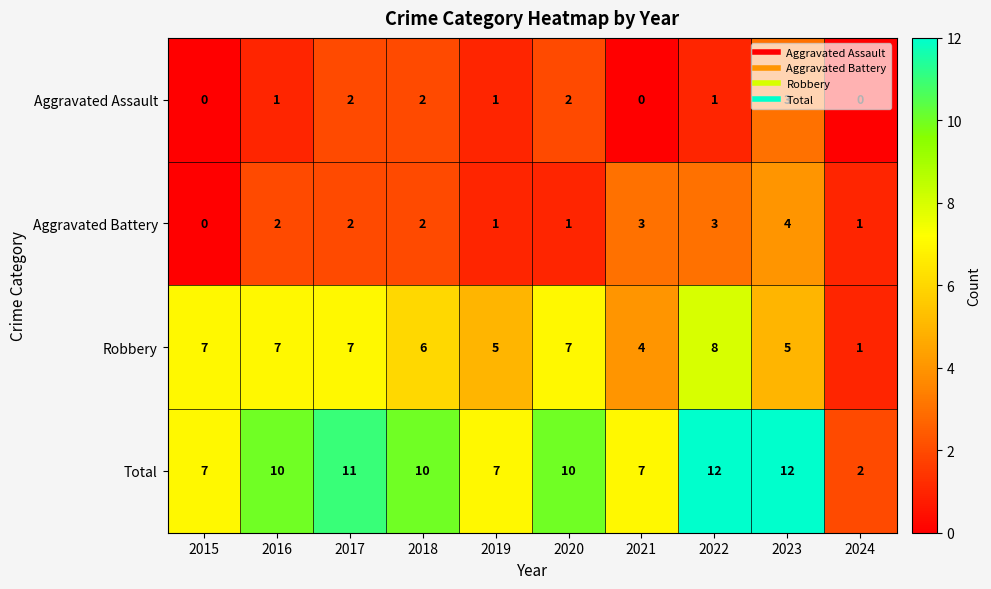

What is the maximum value shown in the chart?

12